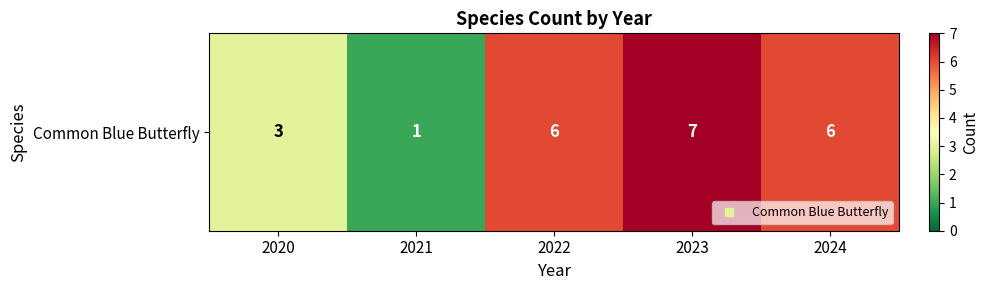

Count the number of categories in the chart.

5